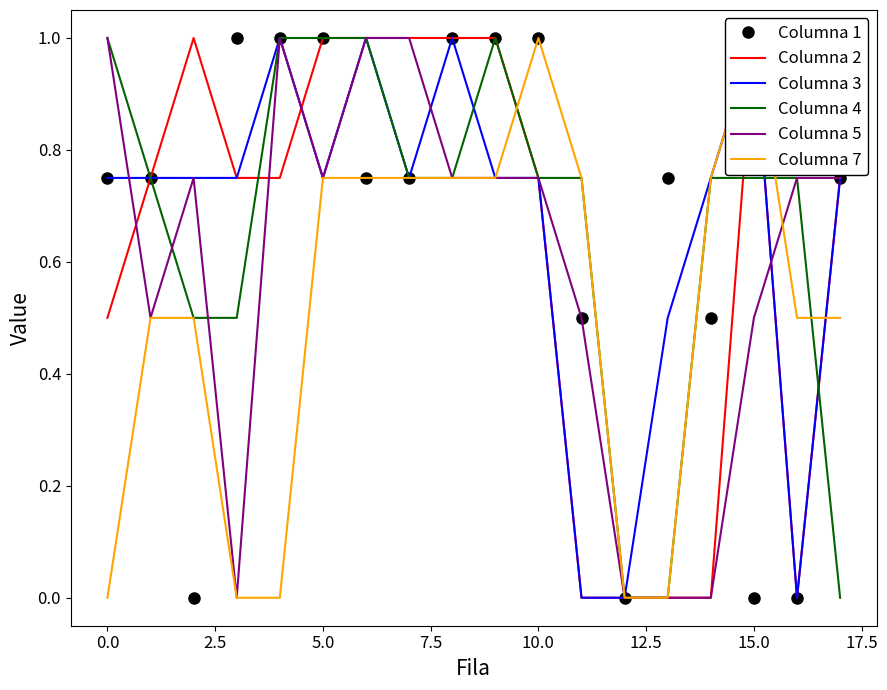

How many data points in Columna 3 are above 0?

15